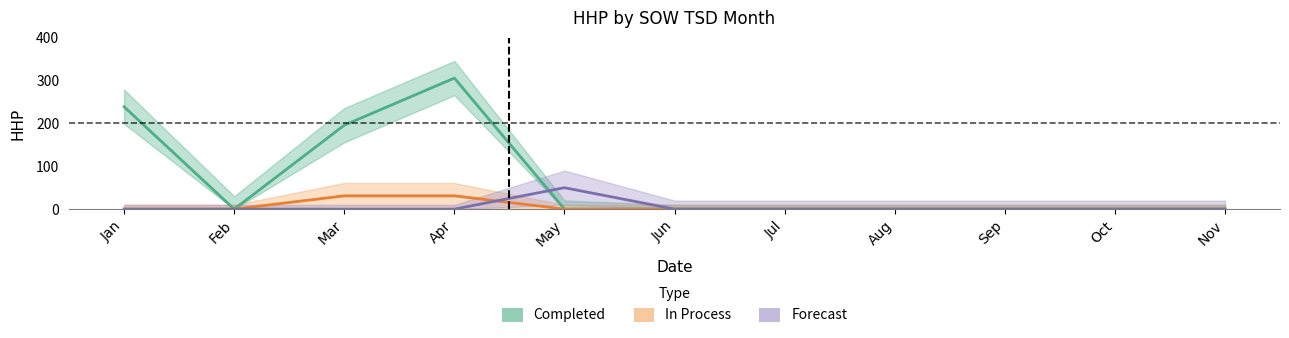

At which label is Forecast closest to 25?

Jan